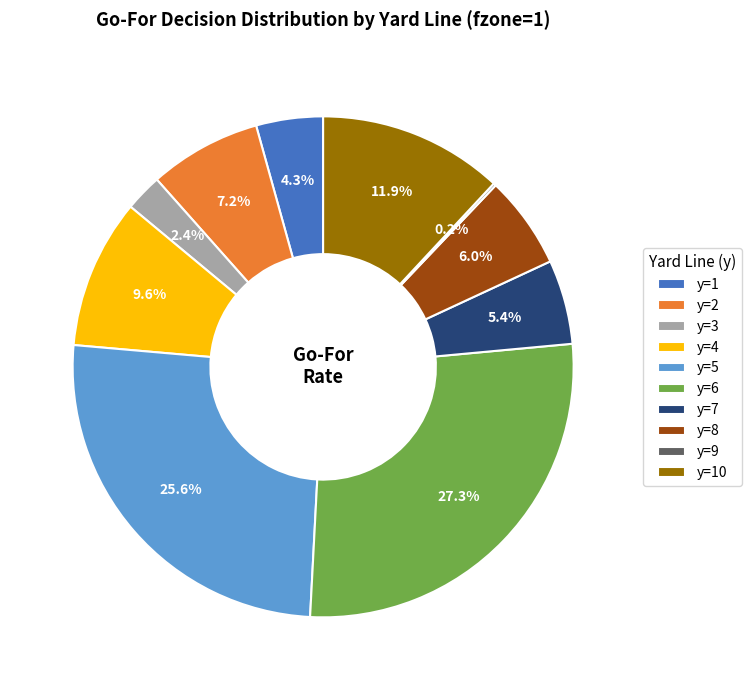

The y=5 slice represents 26% of the pie. True or false?

True